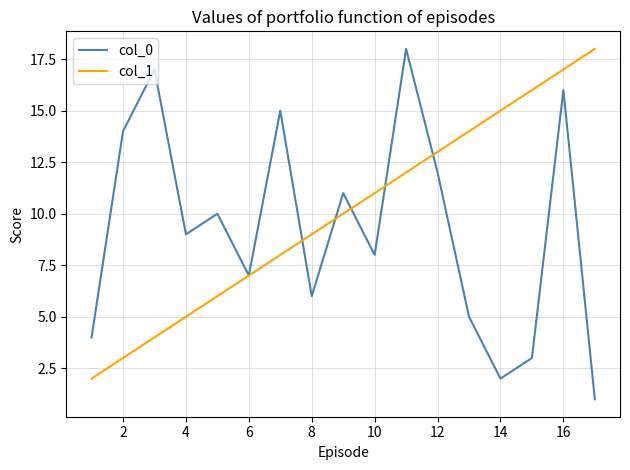

How many lines are shown in the chart?

2